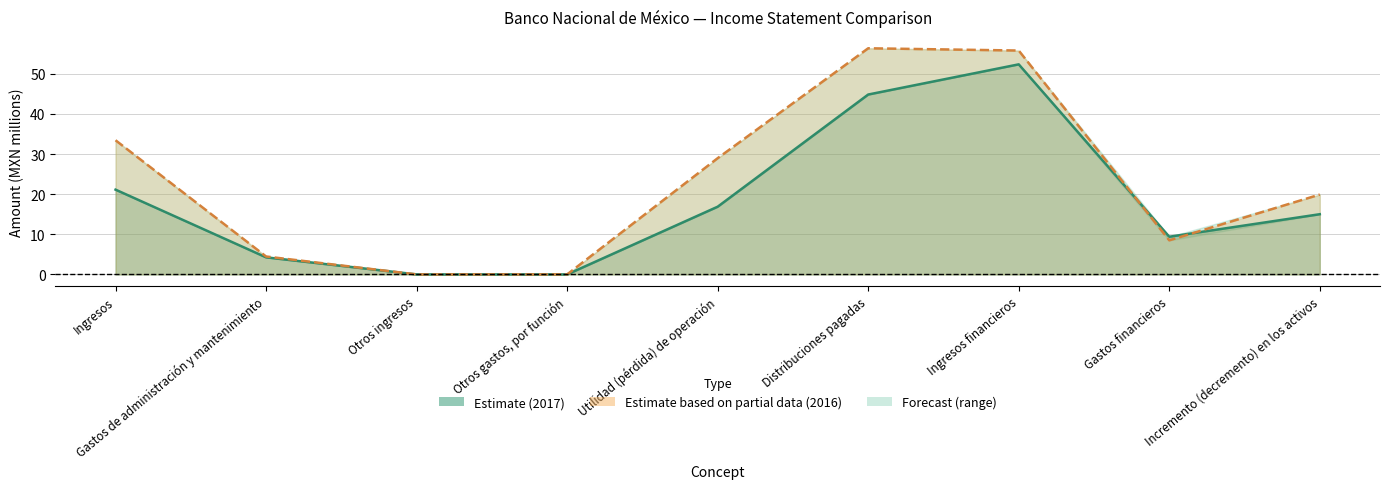

What is the label of the 6th point from the left?

Distribuciones pagadas